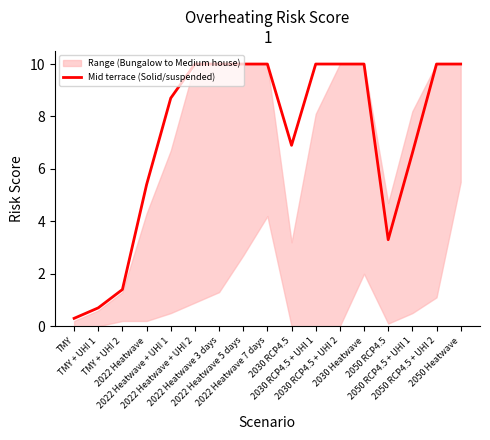

Approximately how many times larger is the value at 2050 RCP4.5 + UHI 1 compared to 2030 Heatwave?

0.7